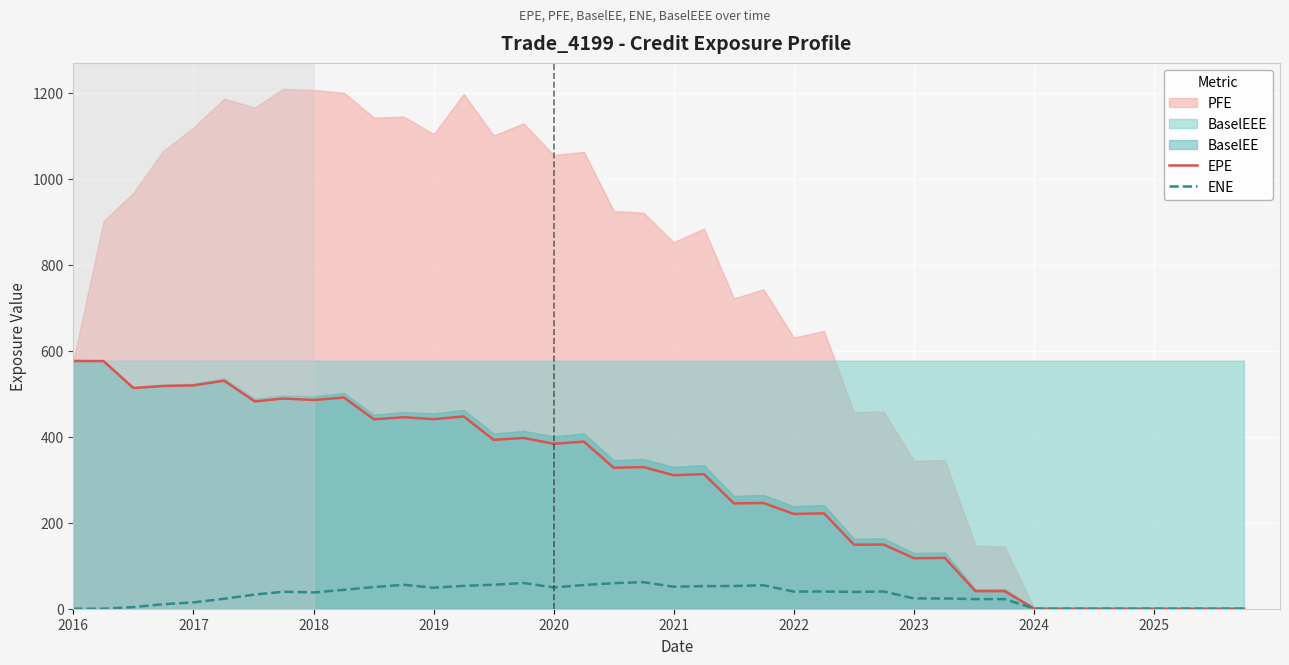

How many positive values does the EPE series have?

32